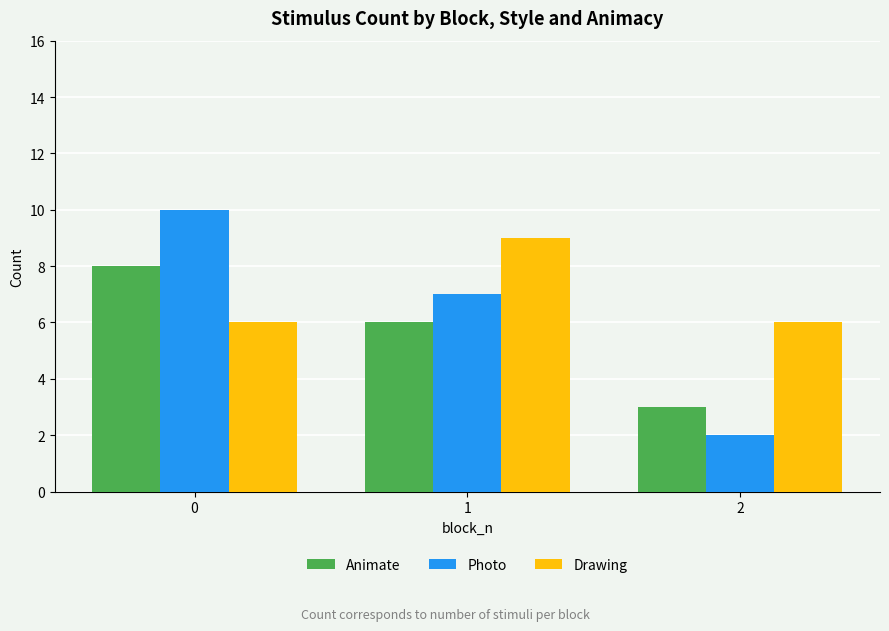

How many data points in Animate are less than 6?

1